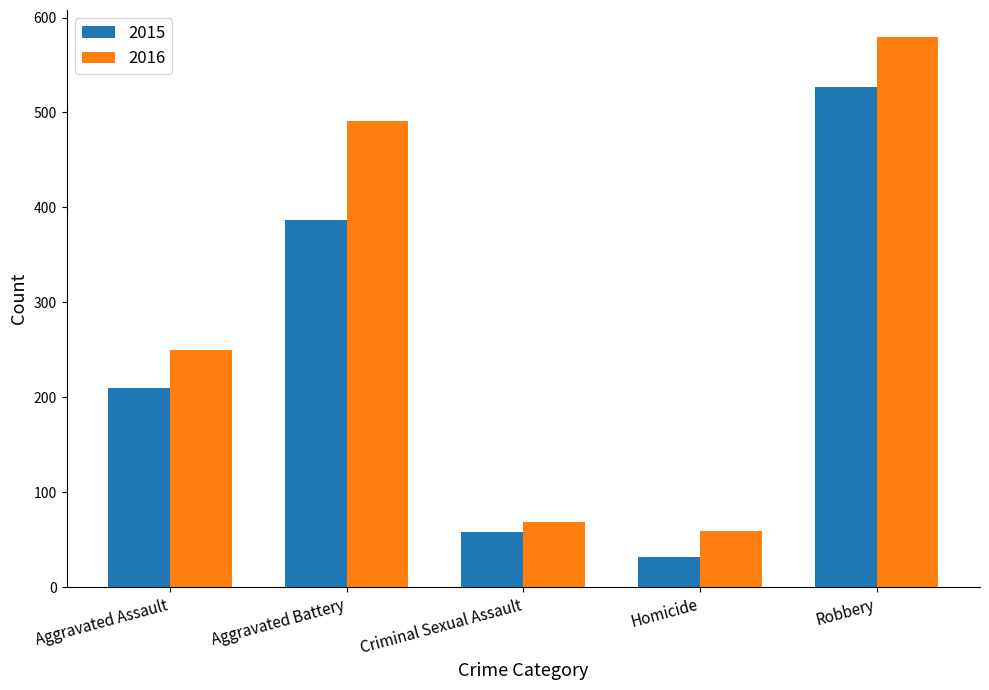

What is the sum of all 2016 values?

1448